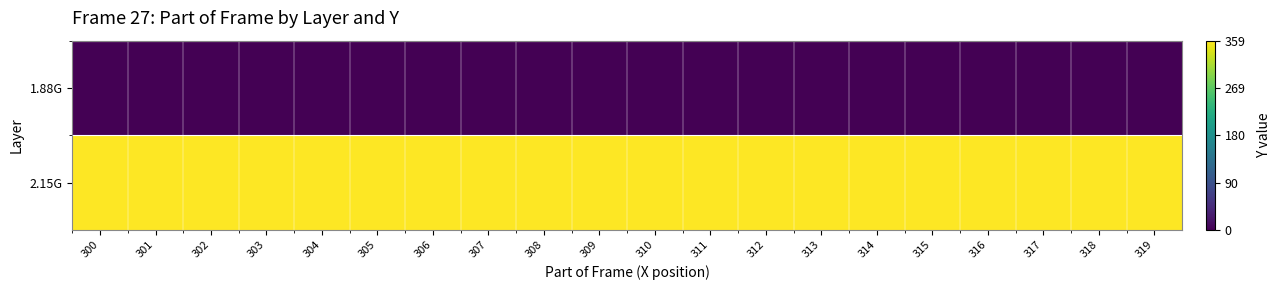

At how many categories does at least one series exceed 4?

20